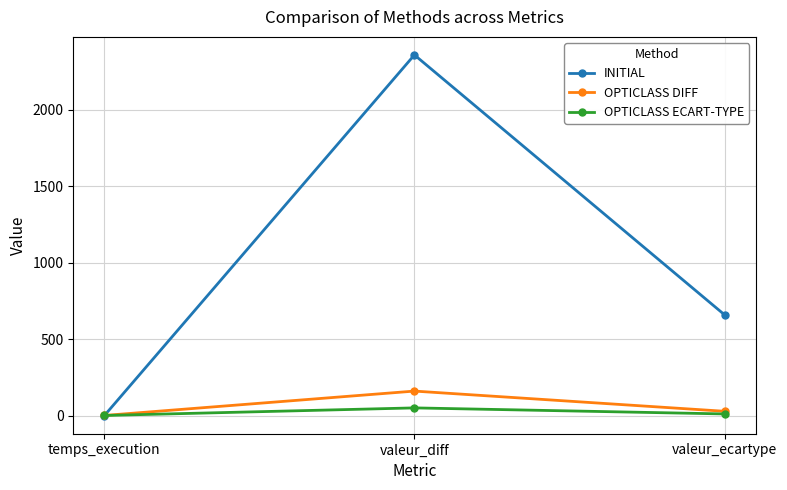

How many data points in OPTICLASS DIFF are above 27?

2